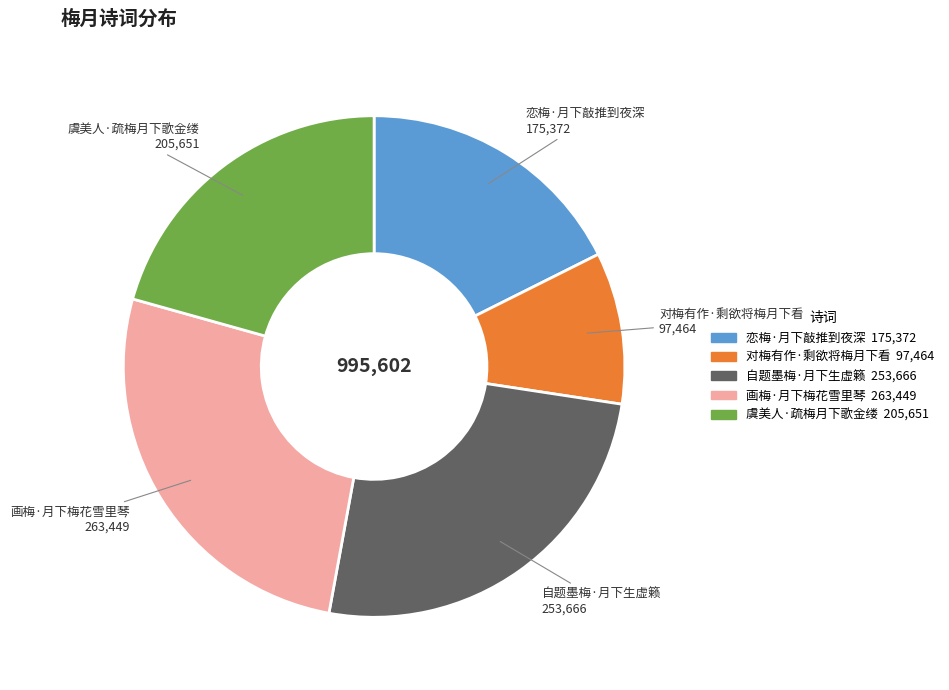

Is the sum of 对梅有作·剩欲将梅月下看 and 恋梅·月下敲推到夜深 greater than half?

No